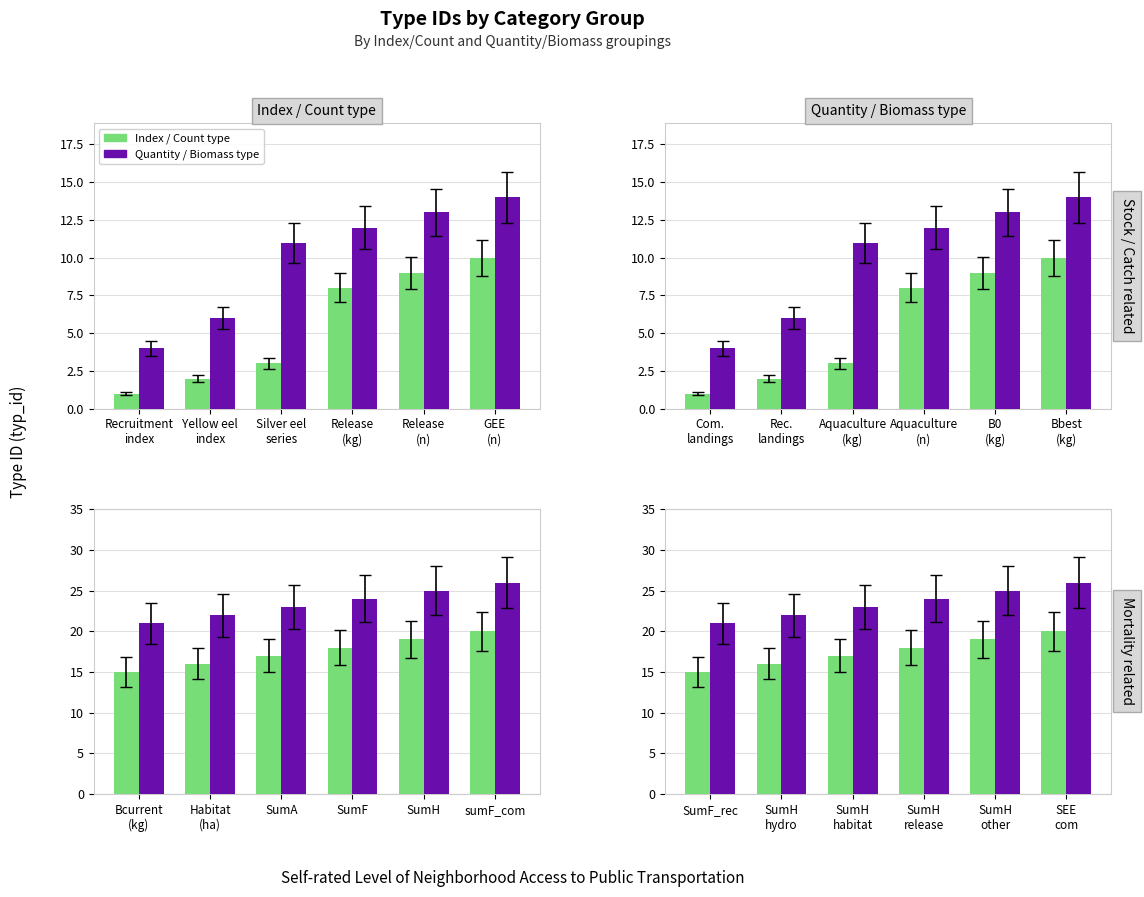

Count the number of categories in the chart.

6